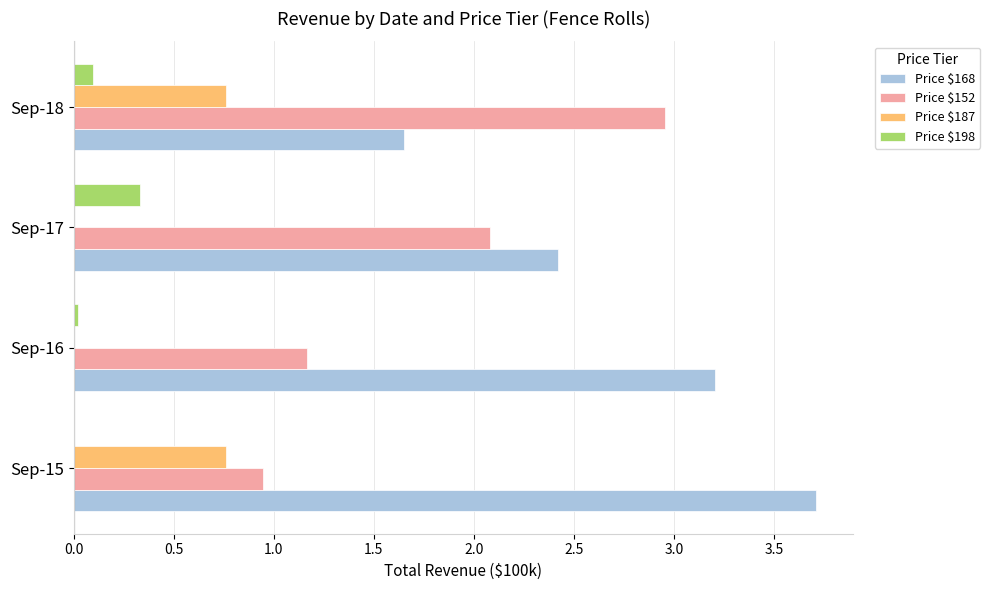

True or false: Price $168 has a value of 4.8 at Sep-15.

False